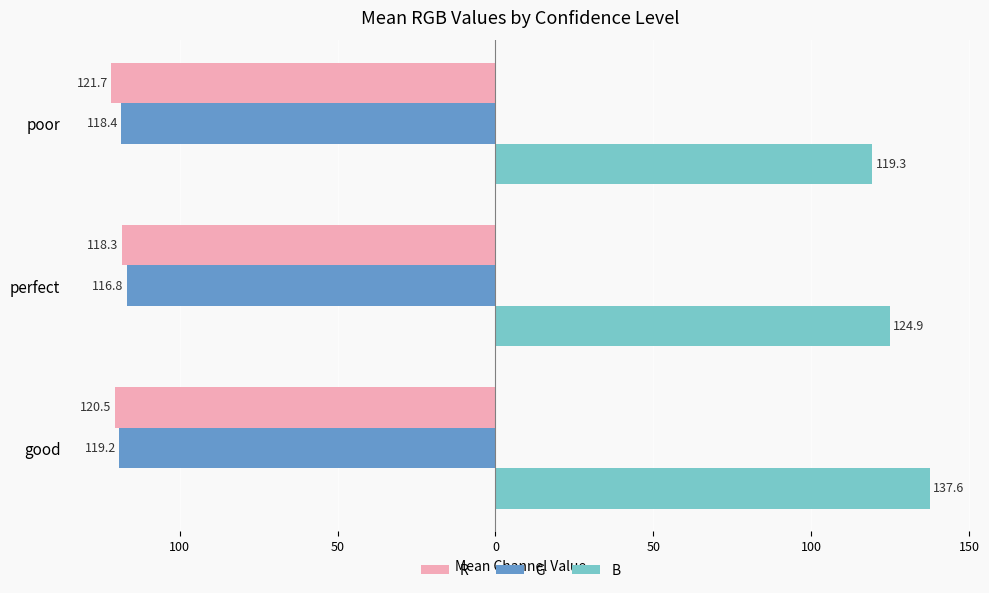

What are all the series names shown in the legend?

R, G, B